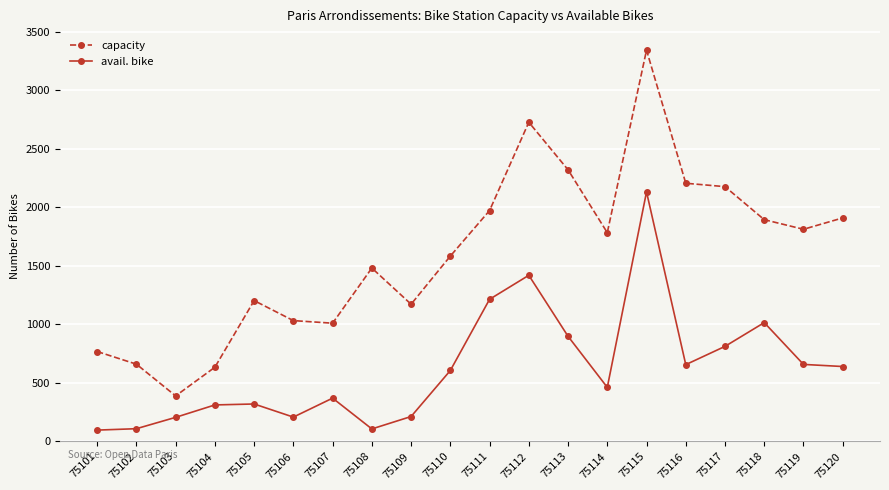

Which series has the largest range (max minus min)?

capacity